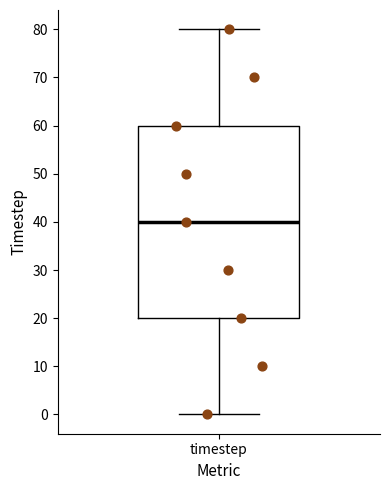

Where is the upper edge of the box for timestep on the y-axis? The values are not printed on the chart, so give them approximately, as read against the axis.

60